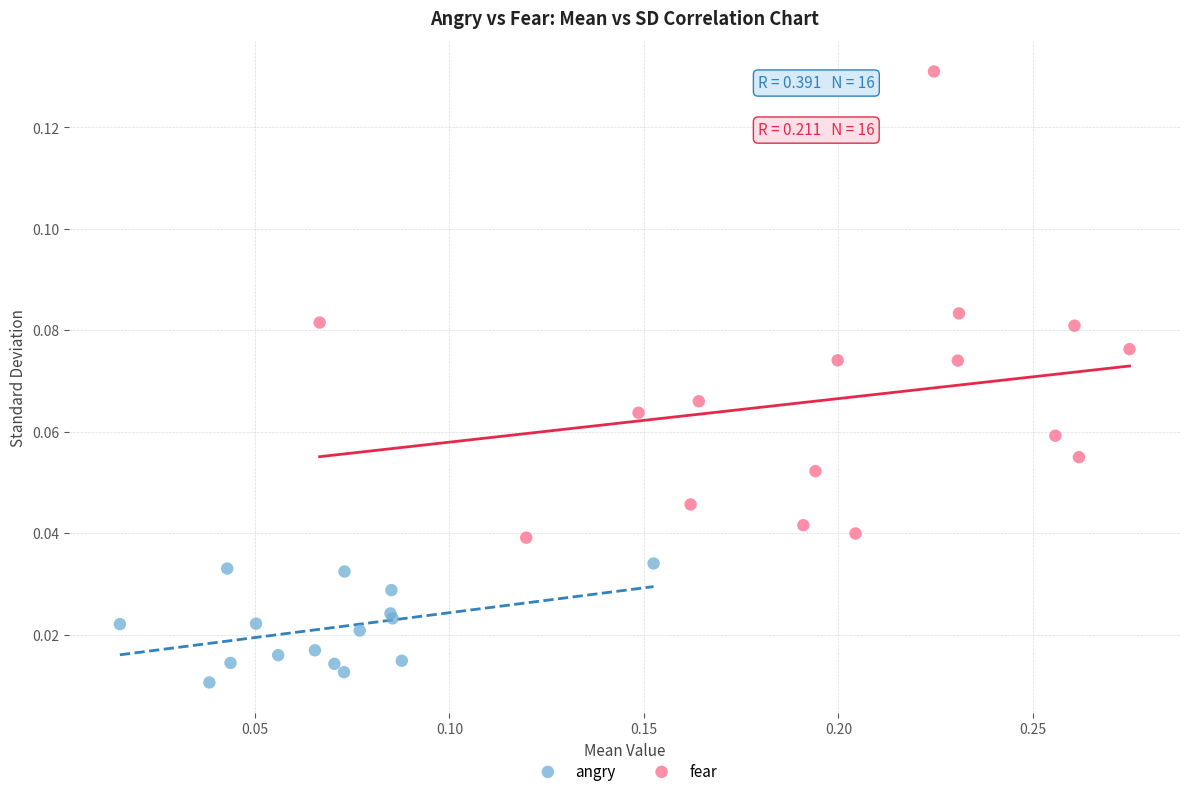

Which series reaches the maximum Y coordinate?

fear